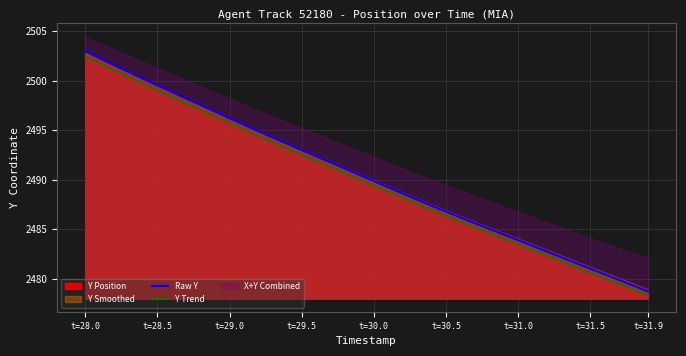

True or false: Y Trend and Raw Y intersect in this chart.

False